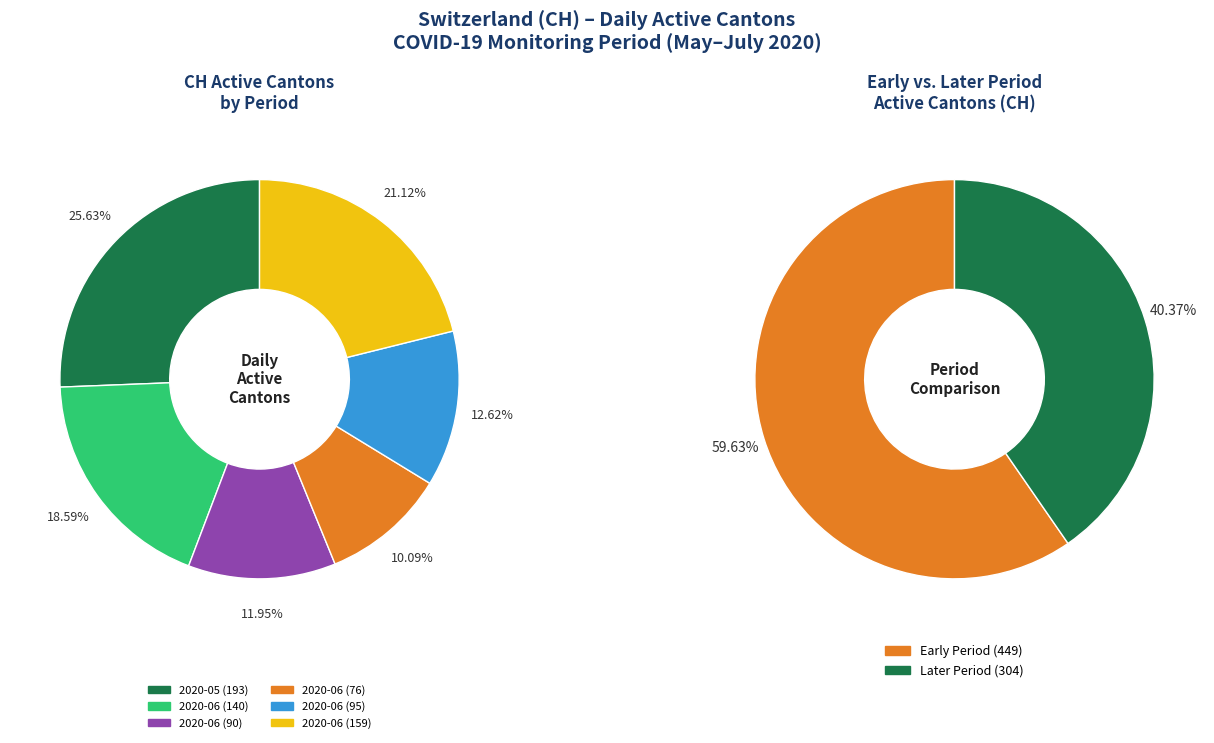

Which slice is the largest?

2020-05-31